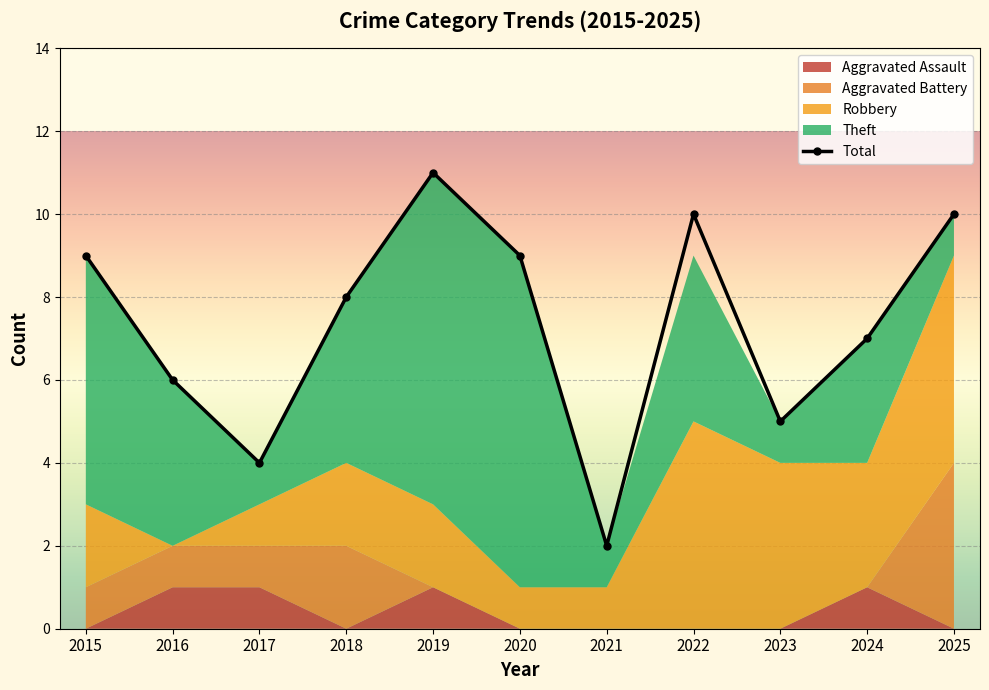

Reading left to right, list all the values displayed in this chart.

Aggravated Assault: 0	1	1	0	1	0	0	0	0	1	0
Aggravated Battery: 1	1	1	2	0	0	0	0	0	0	4
Robbery: 2	0	1	2	2	1	1	5	4	3	5
Theft: 6	4	1	4	8	8	1	4	1	3	1
Total: 9	6	4	8	11	9	2	10	5	7	10